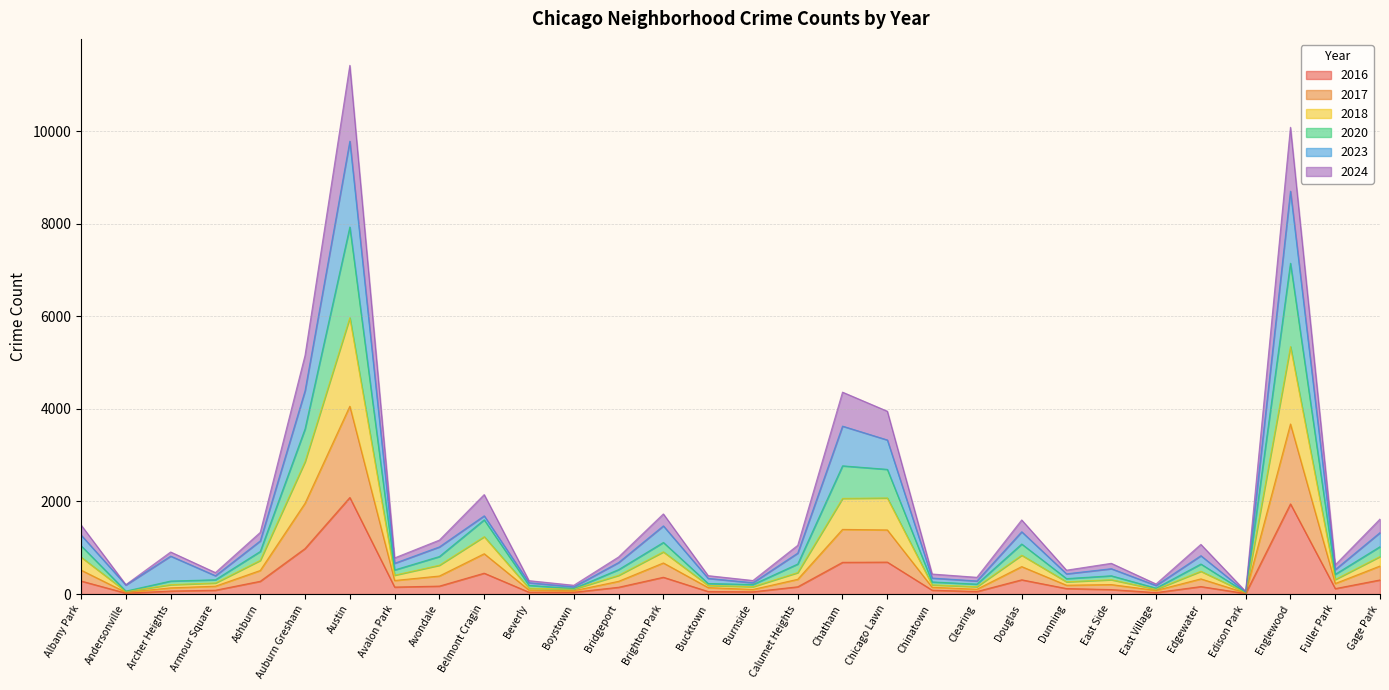

What is the total value across all series at Chatham?

4362